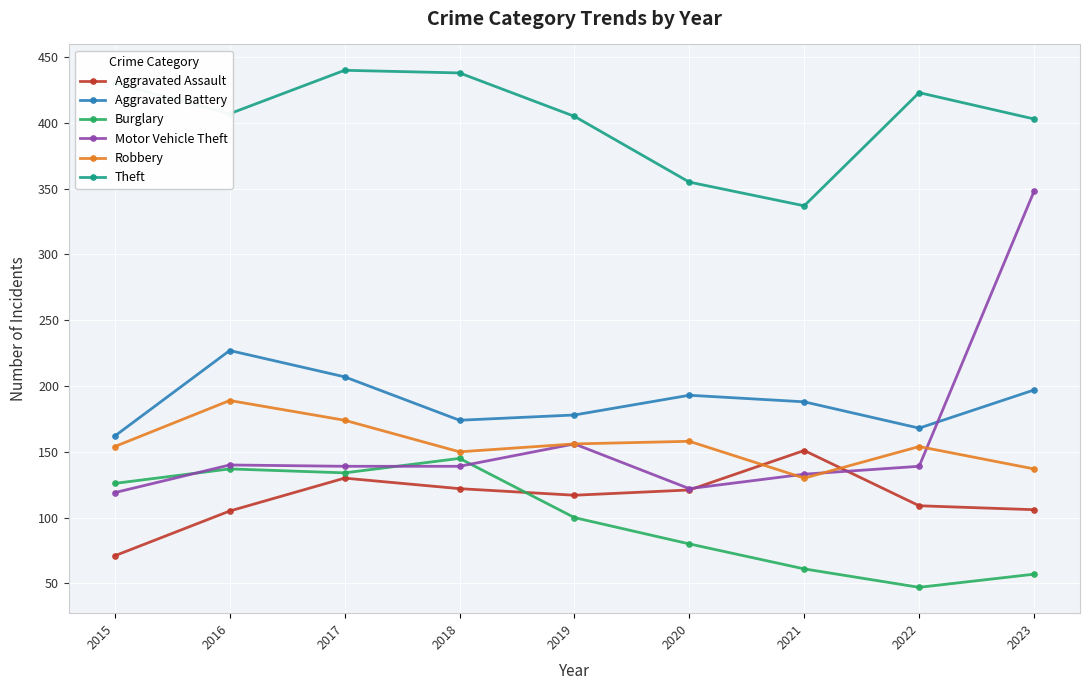

The value of Robbery at 2019 is 156. True or false?

True